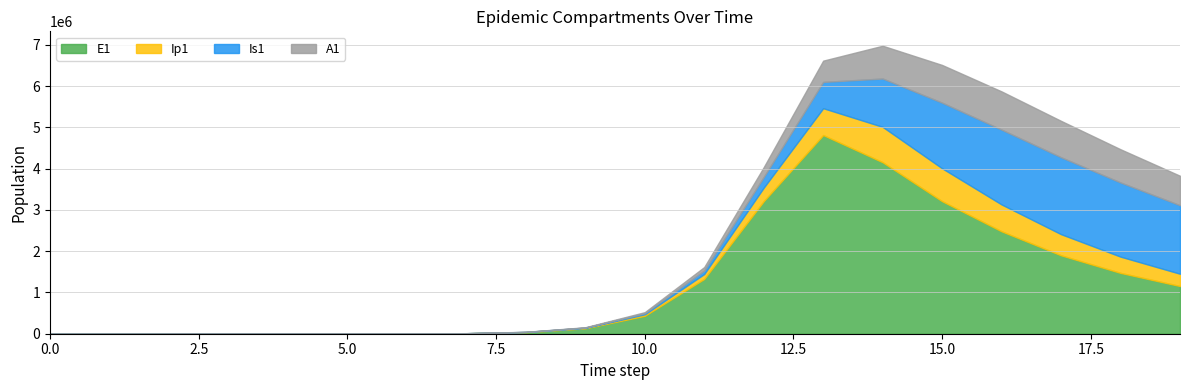

At how many categories does at least one series exceed 2955817?

4